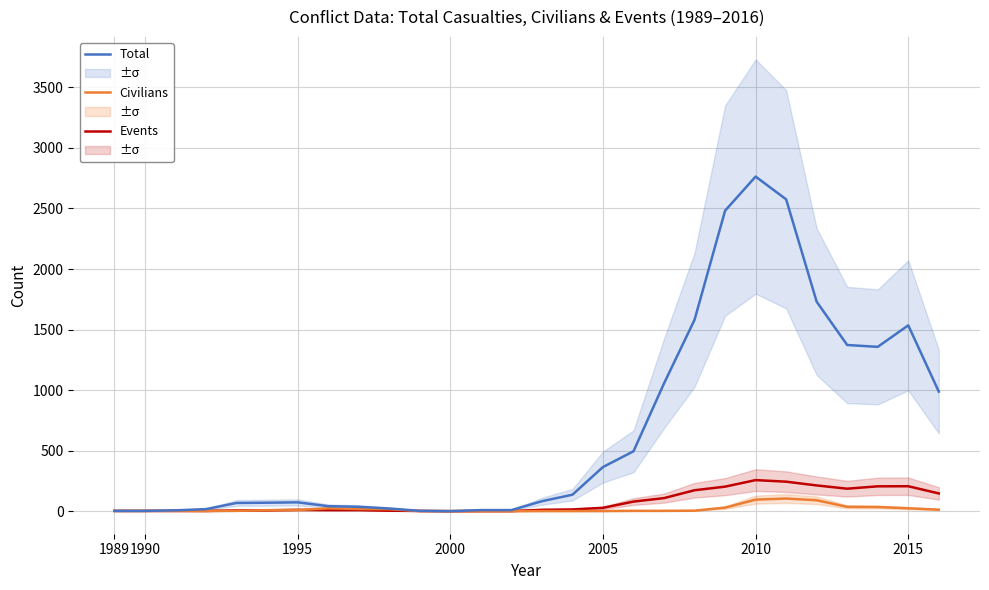

How many series are shown in this chart?

3